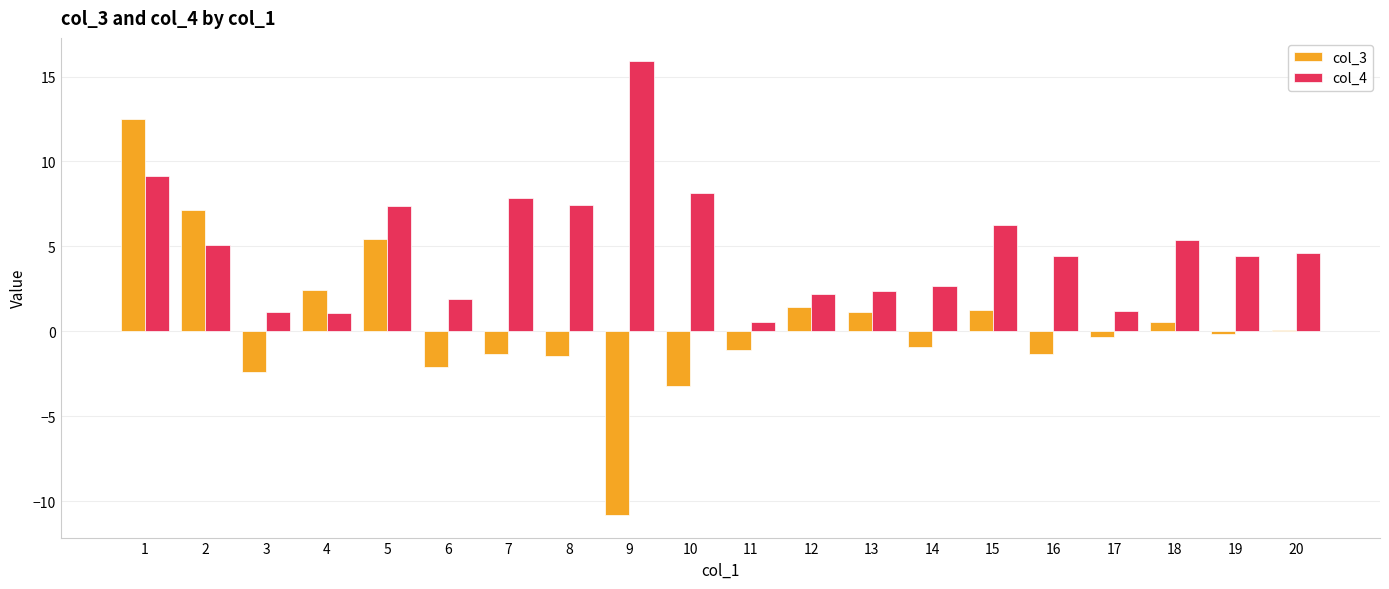

What is the total value across all series at 17?

0.9